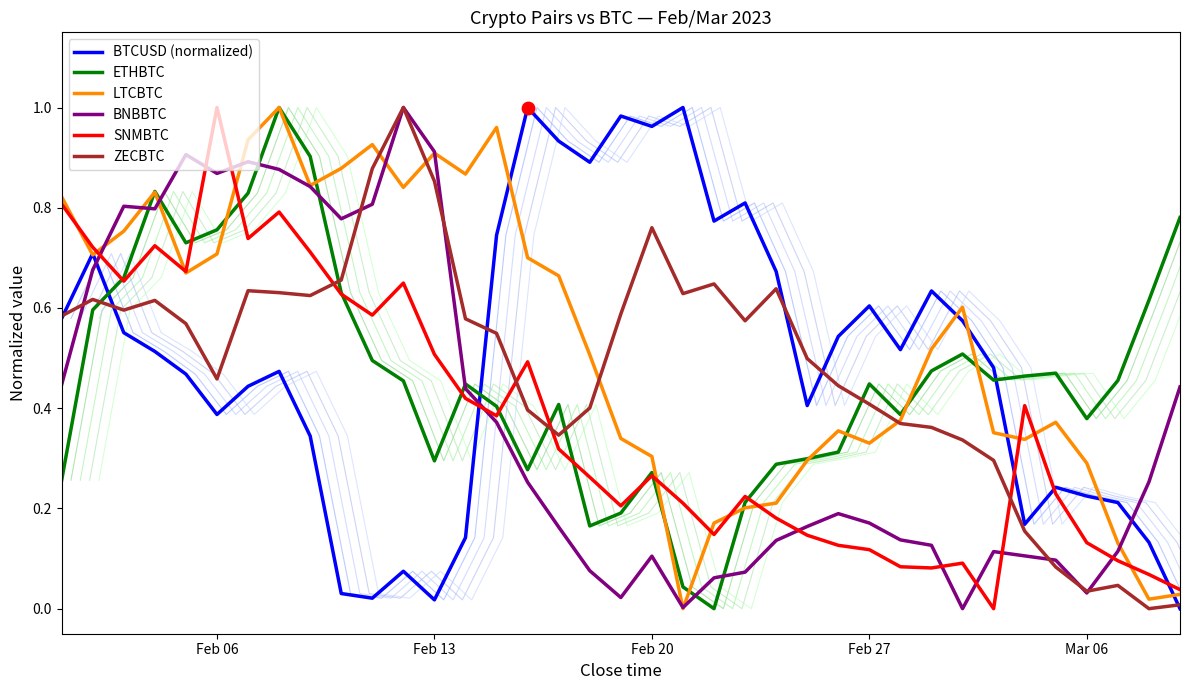

How many intersections are there between SNMBTC and ZECBTC?

4